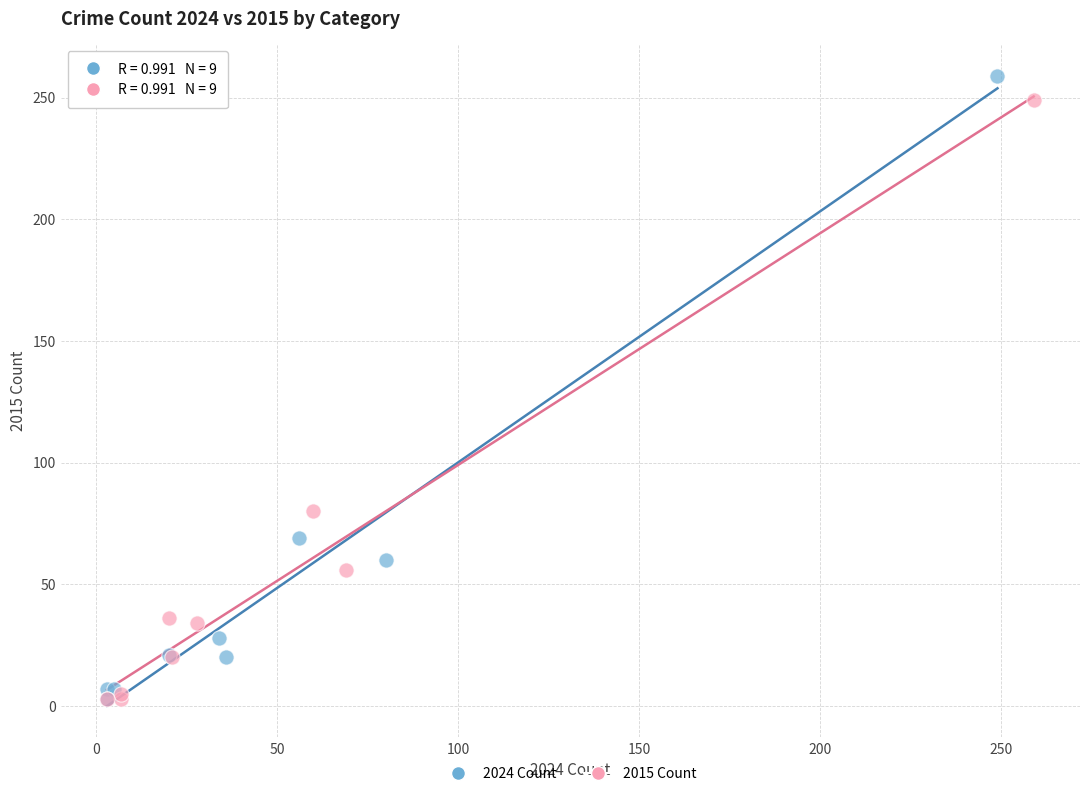

Which series has the widest spread of Y values?

2024 Count